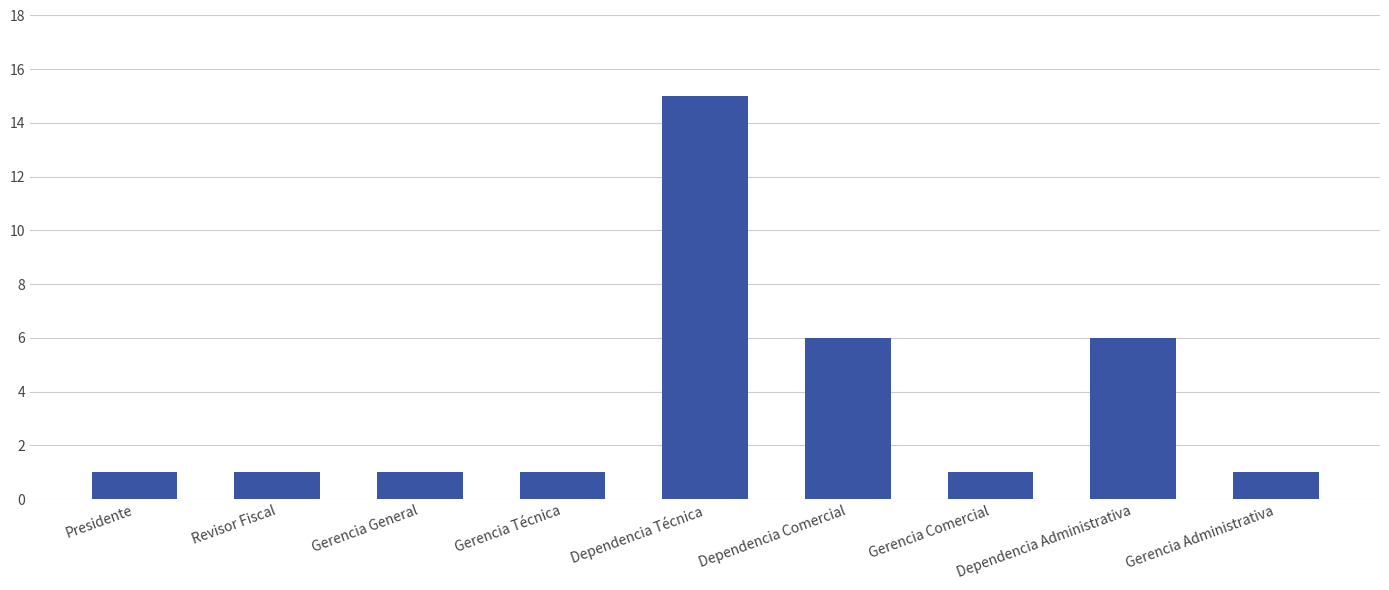

Which category has the highest value across all series?

Dependencia Técnica